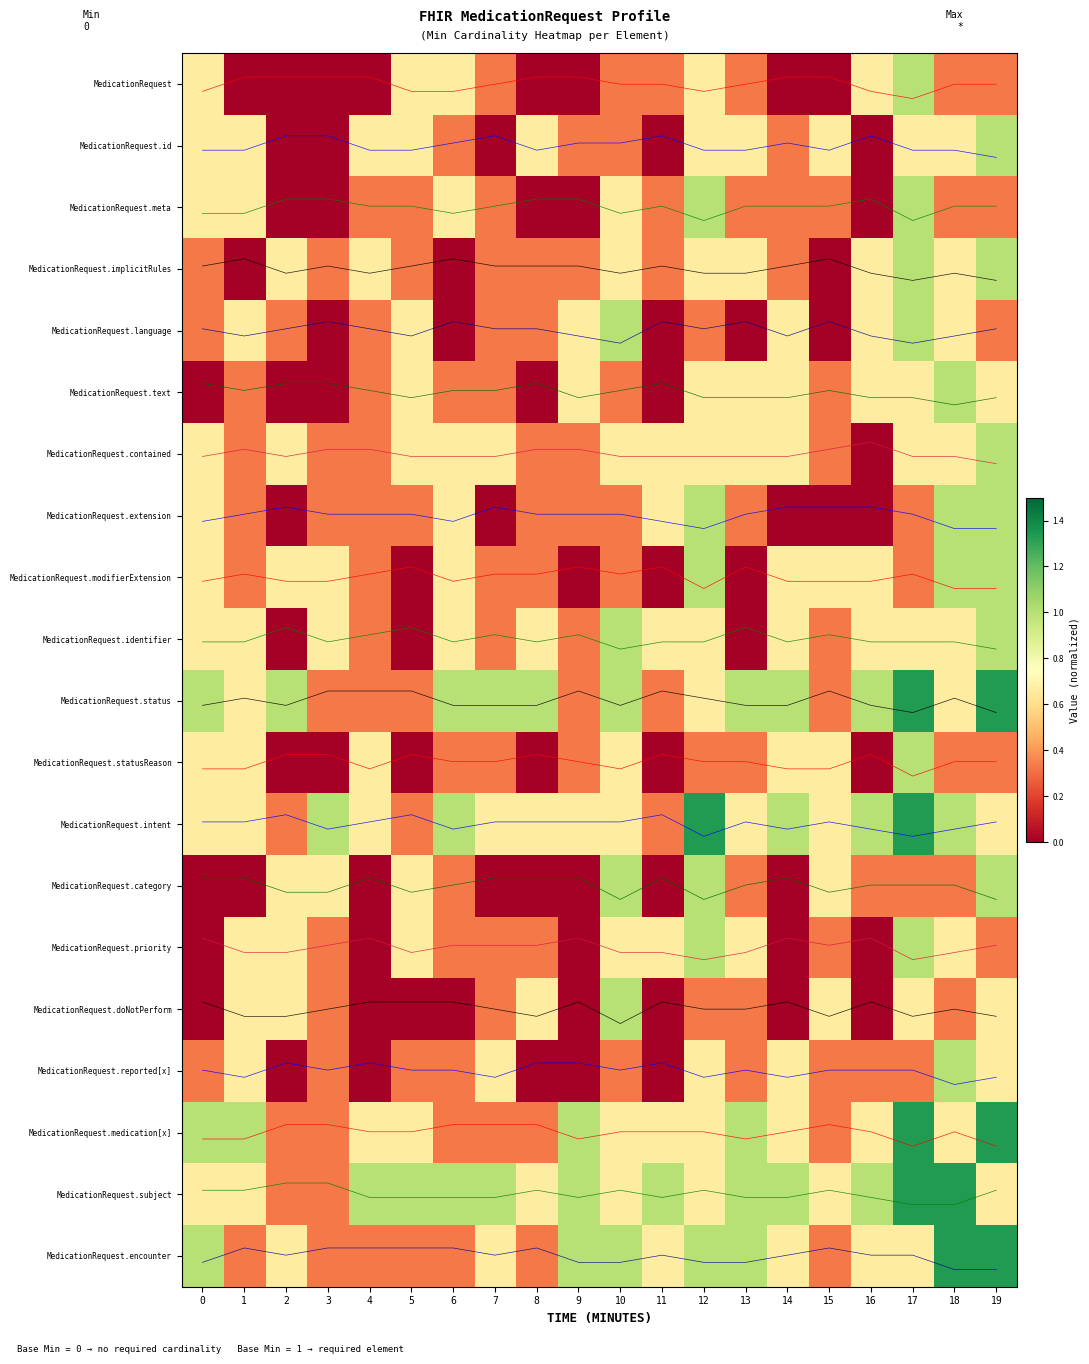

The value of row_13 at 13 is 0.5. True or false?

False